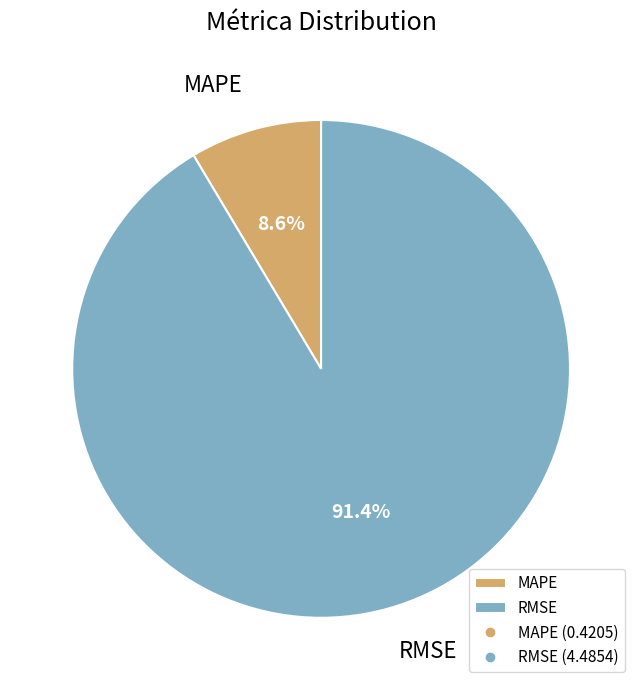

To the nearest percent, what is the average slice percentage?

50%